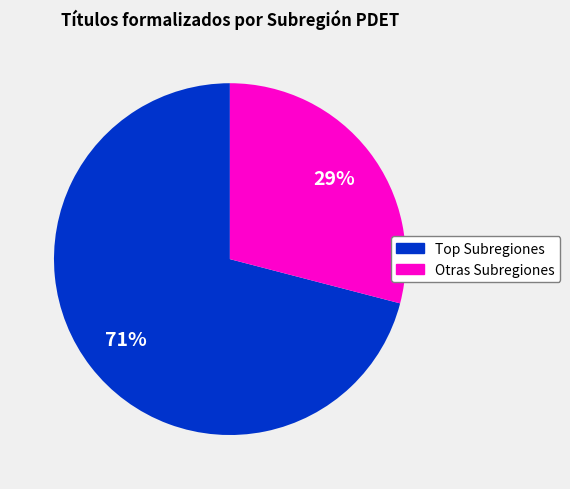

To the nearest percent, what is the difference between the largest and smallest slice percentages?

42%